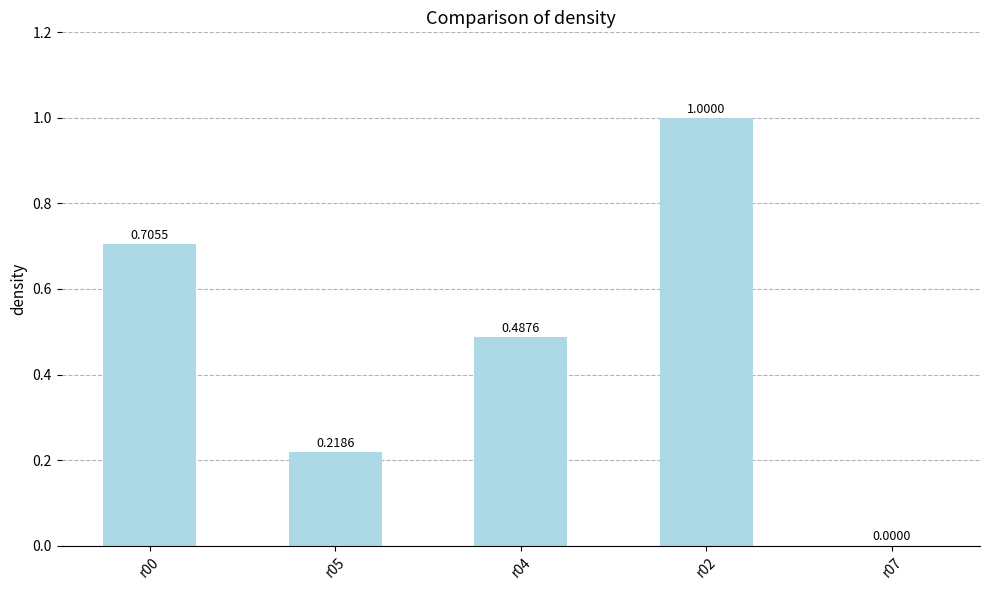

What is the change in value from r05 to r02?

+0.8